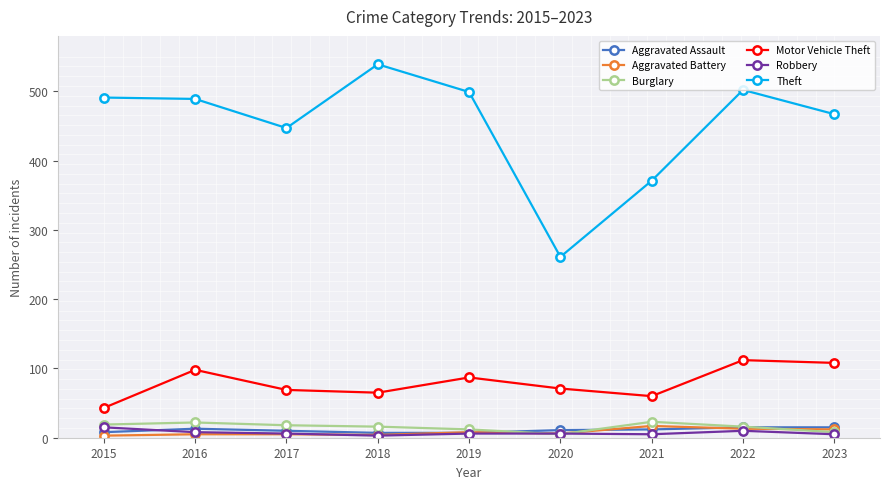

Between 2015 and 2021, which series saw the biggest shift?

Theft